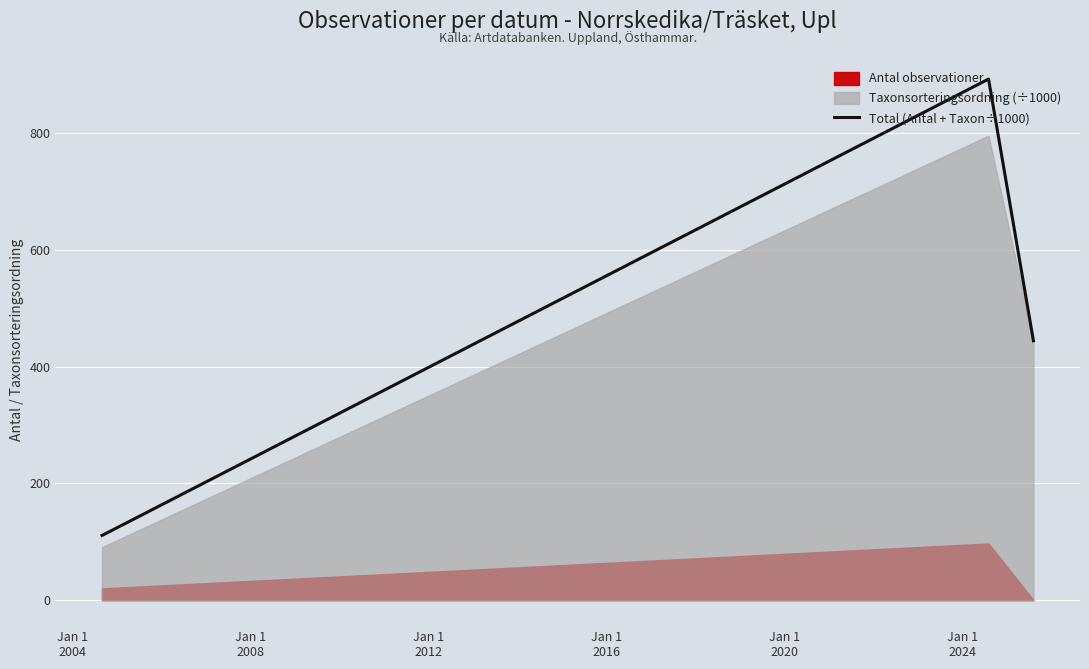

Count the number of values greater than 444.

2